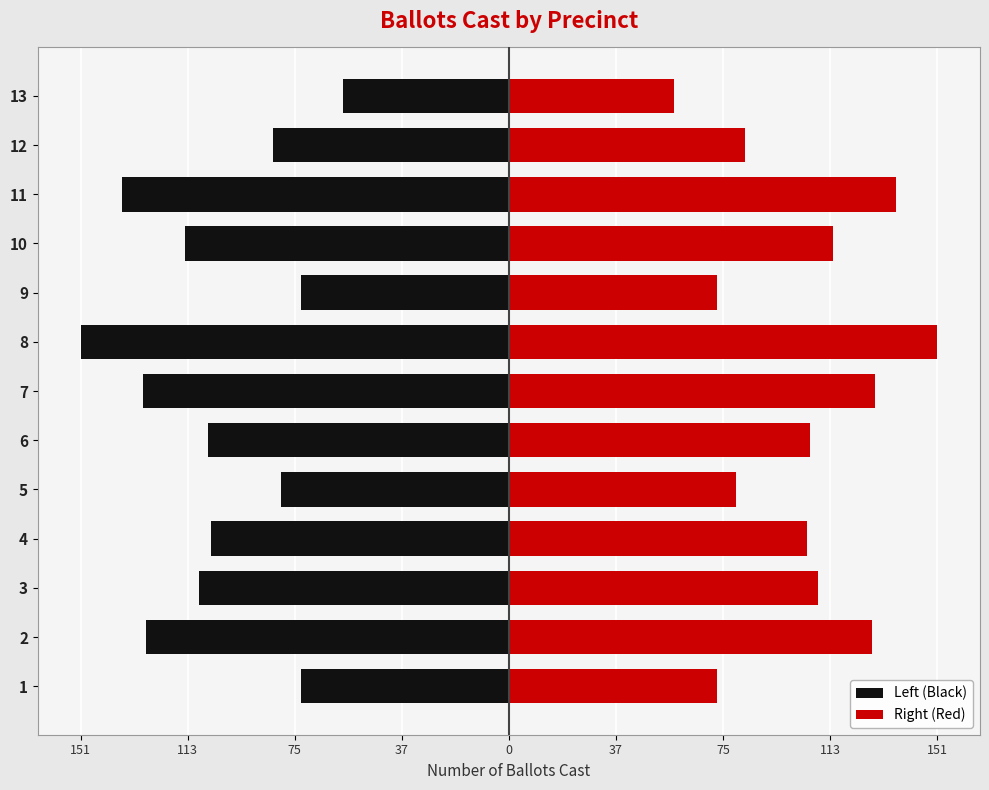

What is the minimum value for Right (Red)?

58.5